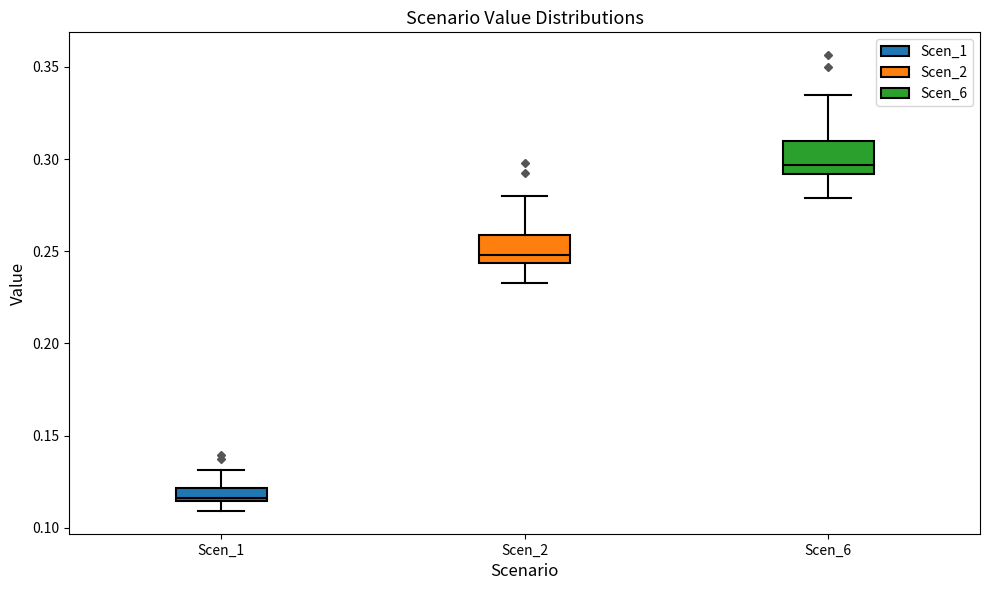

Which box's median line is the lowest?

Scen_1